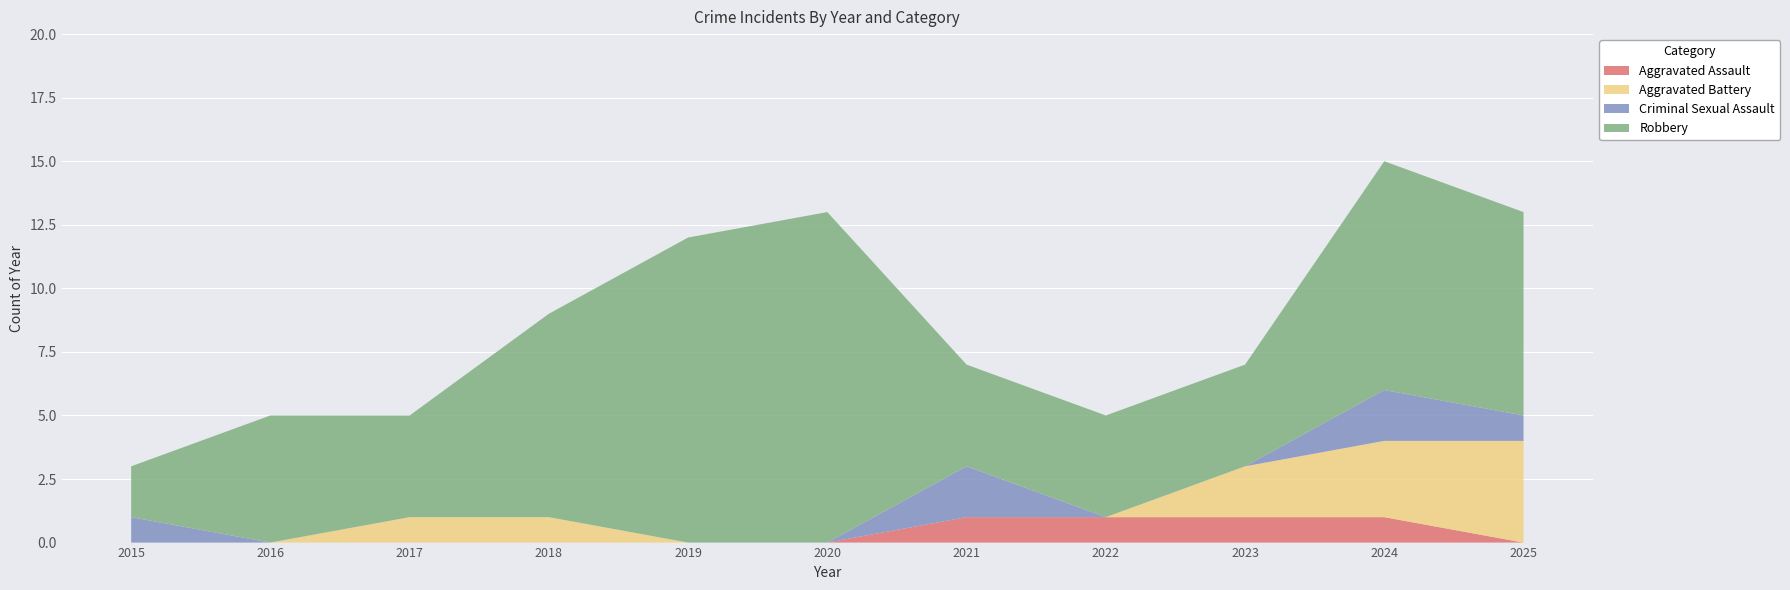

Reading left to right, transcribe all the data shown in this chart.

Aggravated Assault: 0	0	0	0	0	0	1	1	1	1	0
Aggravated Battery: 0	0	1	1	0	0	0	0	2	3	4
Criminal Sexual Assault: 1	0	0	0	0	0	2	0	0	2	1
Robbery: 2	5	4	8	12	13	4	4	4	9	8